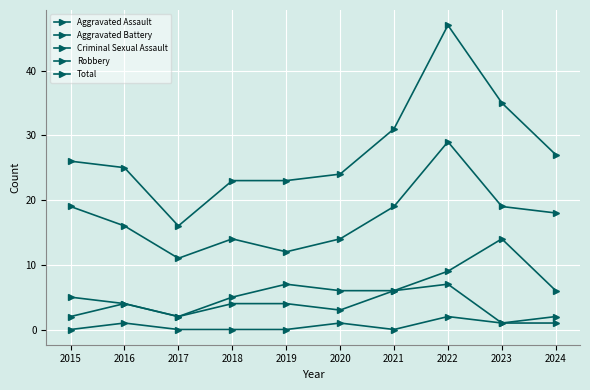

True or false: Aggravated Assault has a value of 2 at 2024.

True